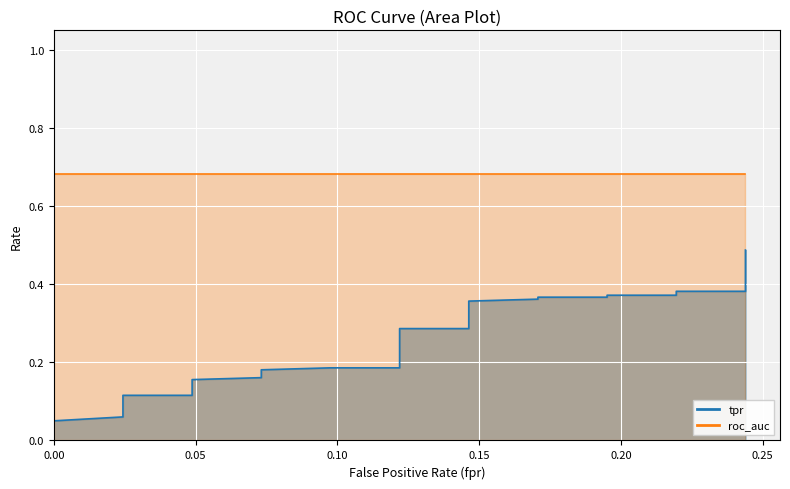

True or false: there are more than 1 points higher than both neighbors.

False